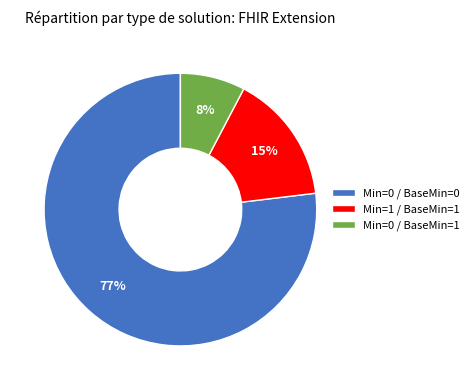

Count the number of slices in the pie.

3